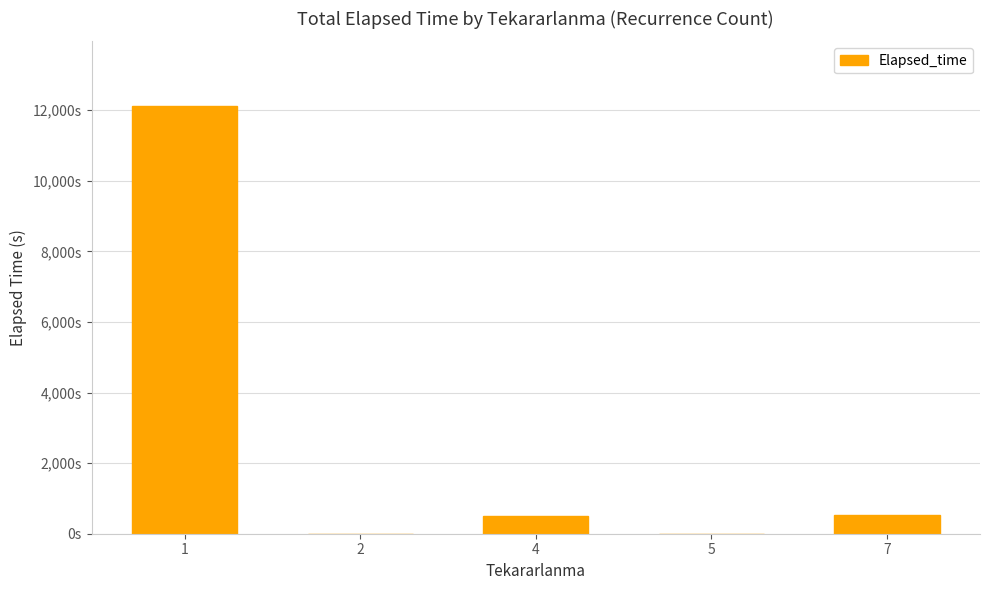

Are the bars horizontal?

No